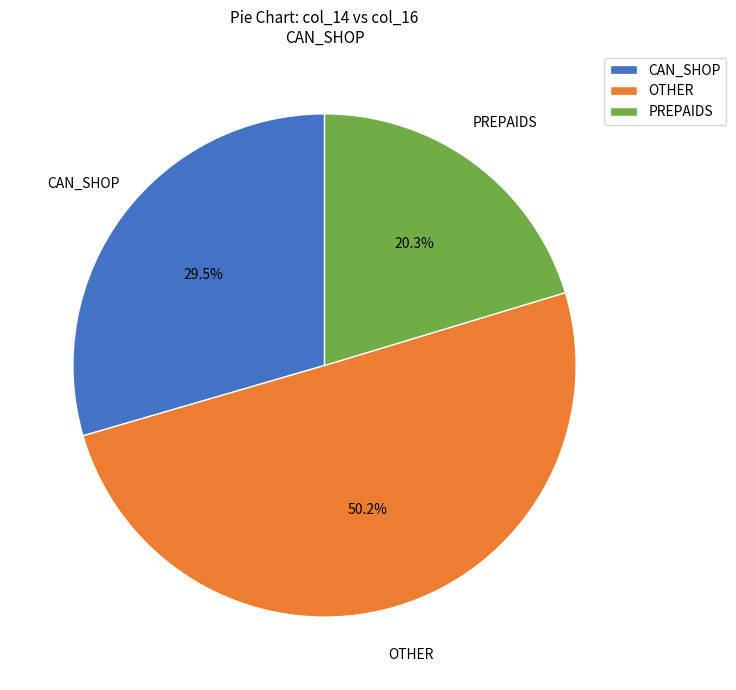

Which slice represents more than half of the pie?

OTHER